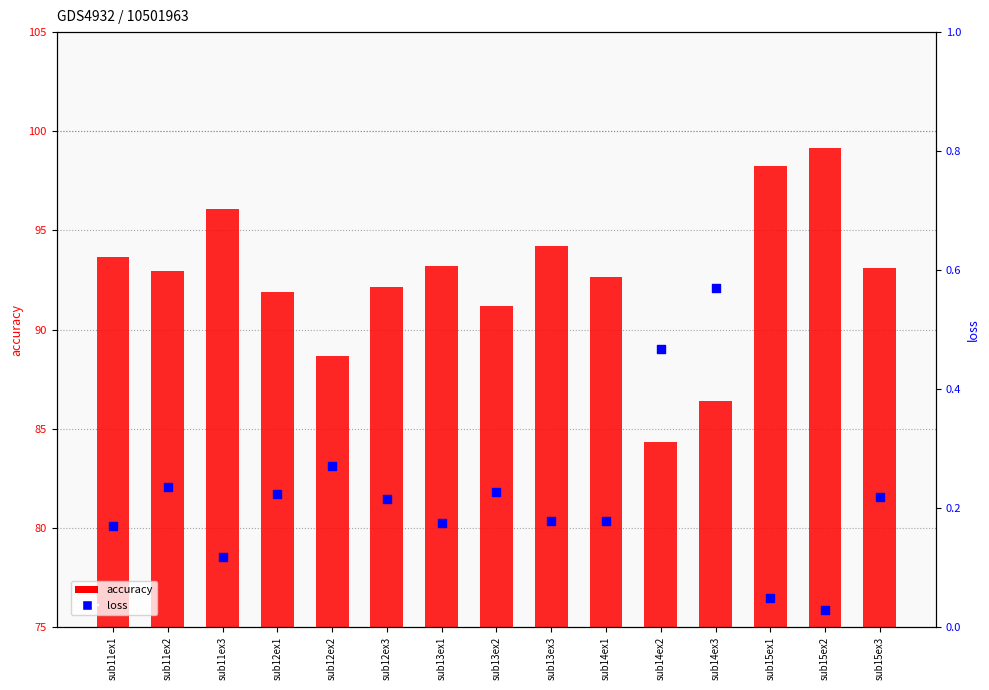

Which series reaches the minimum Y coordinate?

loss